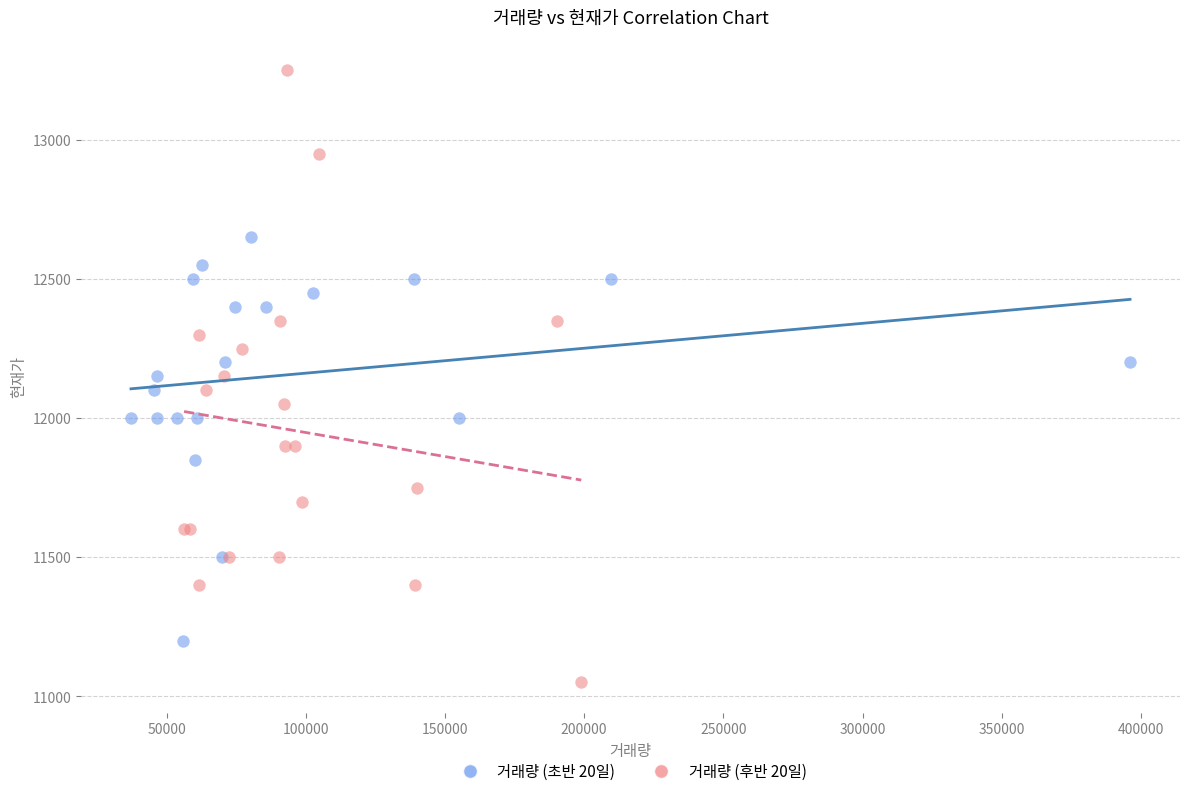

Which series reaches the minimum Y coordinate?

거래량 (후반 20일)